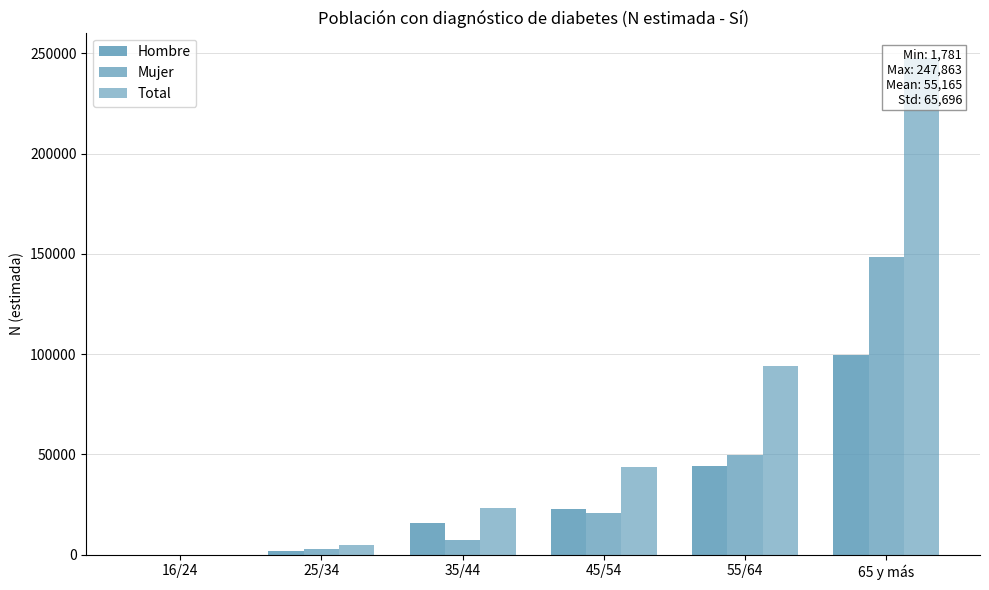

Rank the categories by Total value from highest to lowest.

65 y más, 55/64, 45/54, 35/44, 25/34, 16/24